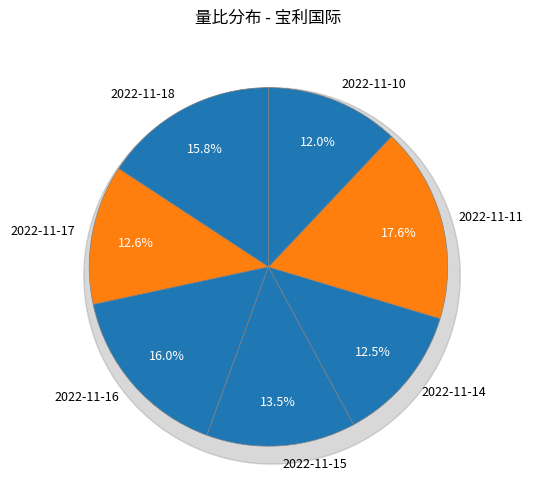

Is 2022-11-11 the majority of the pie?

No